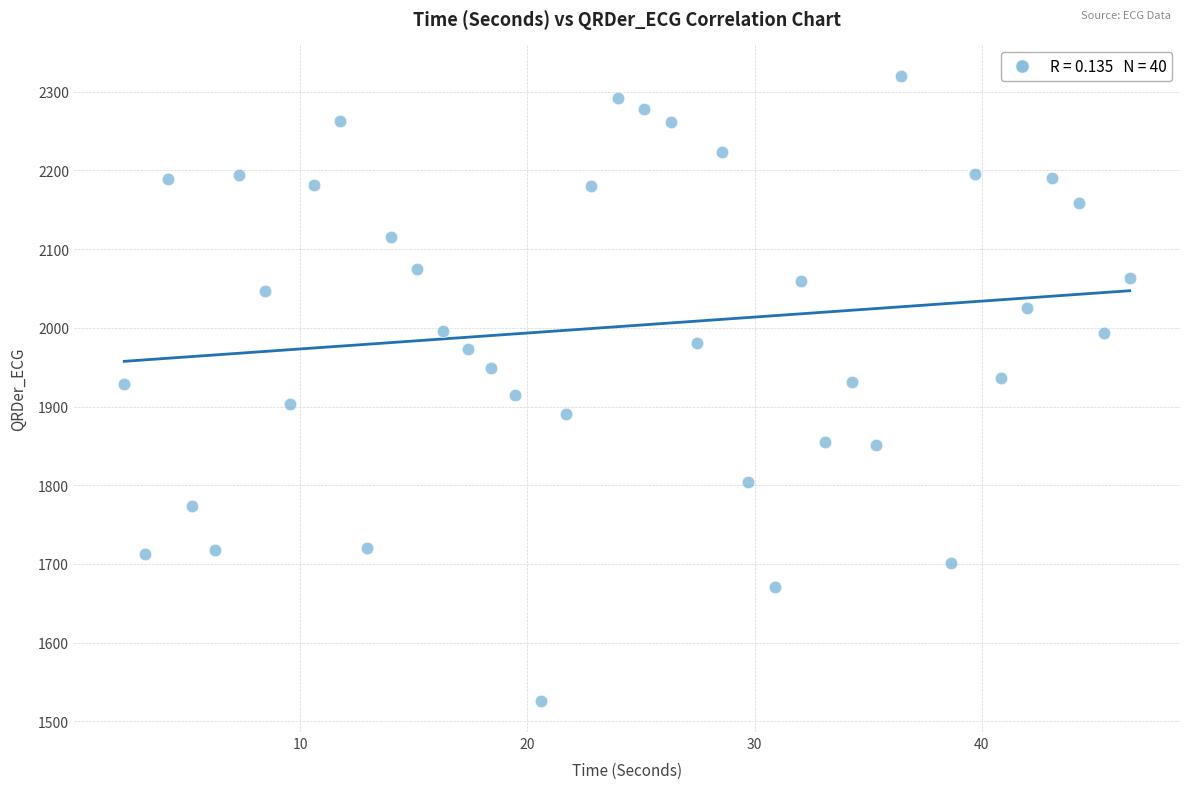

What is the range of X values (max minus min)?

44.3